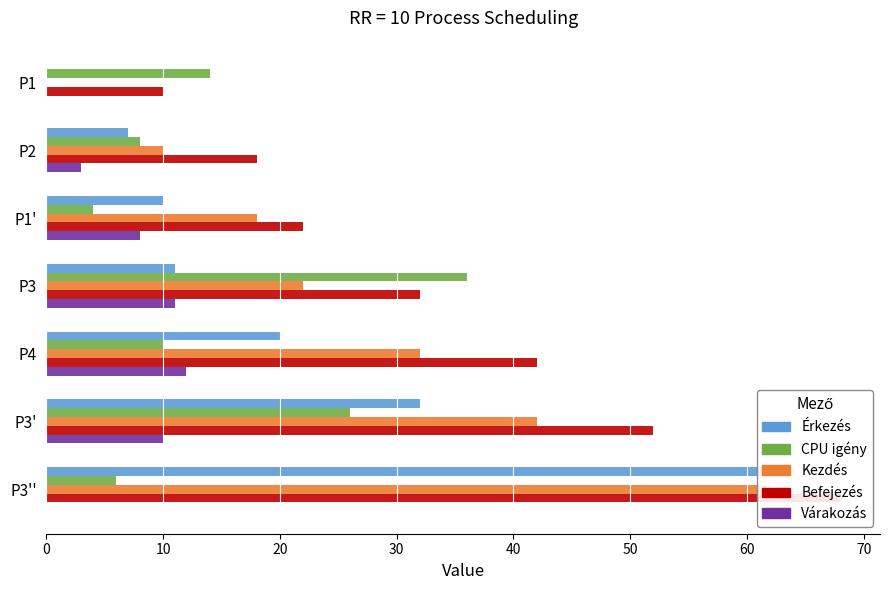

Which series has the largest range (max minus min)?

Érkezés